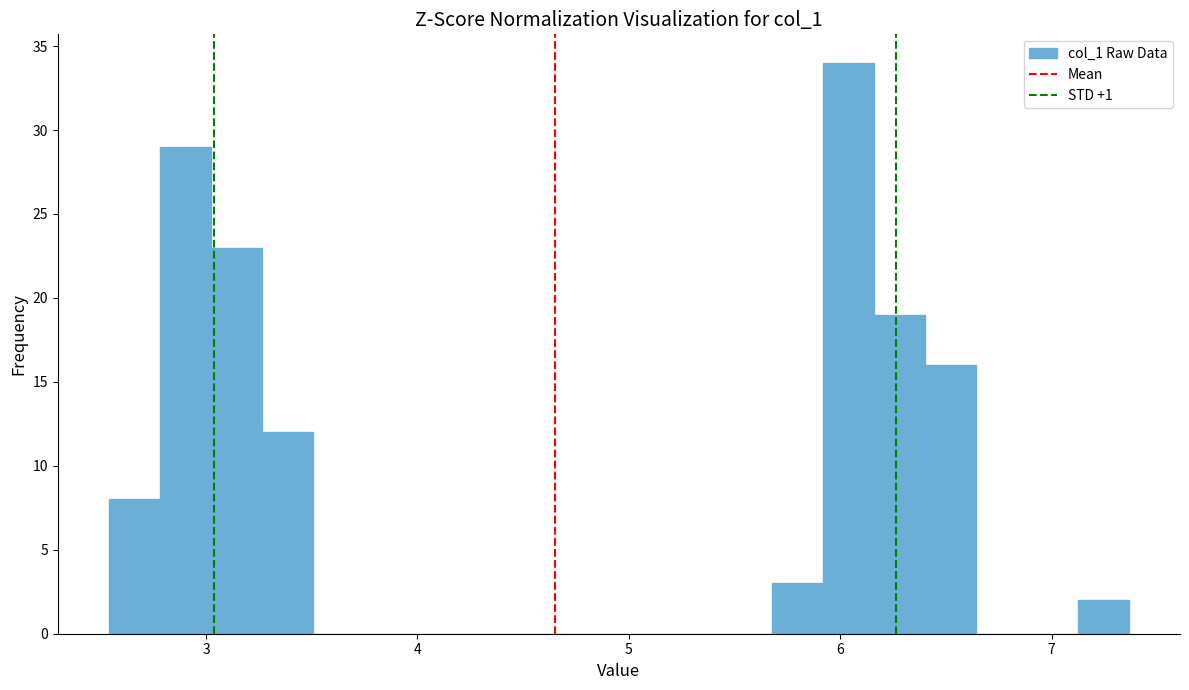

Read against the x-axis, roughly where is the centre of the tallest bar?

6.0